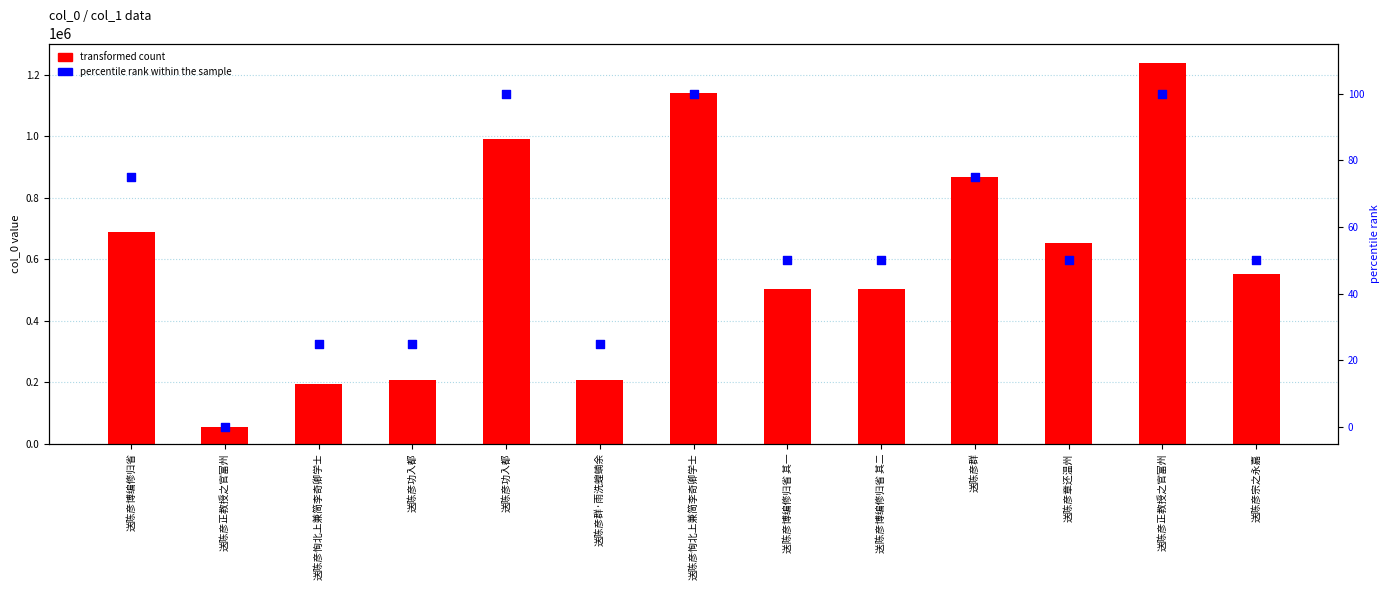

Is the value of transformed count at 送陈彦功入都 greater than the value of percentile rank within the sample at 送陈彦群?

Yes